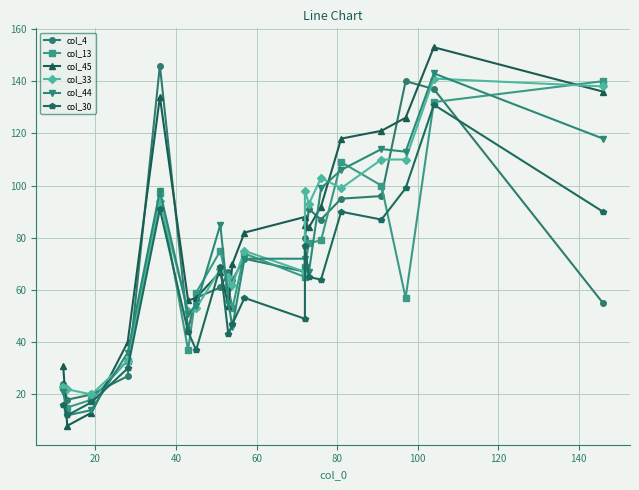

How many lines are shown in the chart?

6